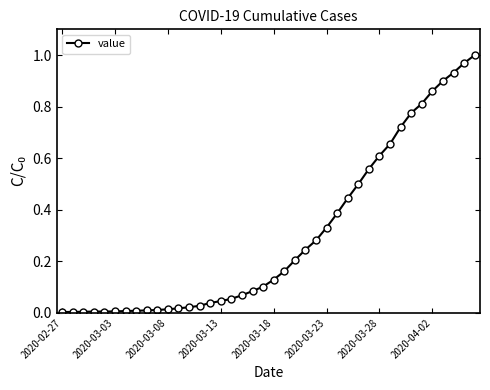

What is the sum of all values?

12.0